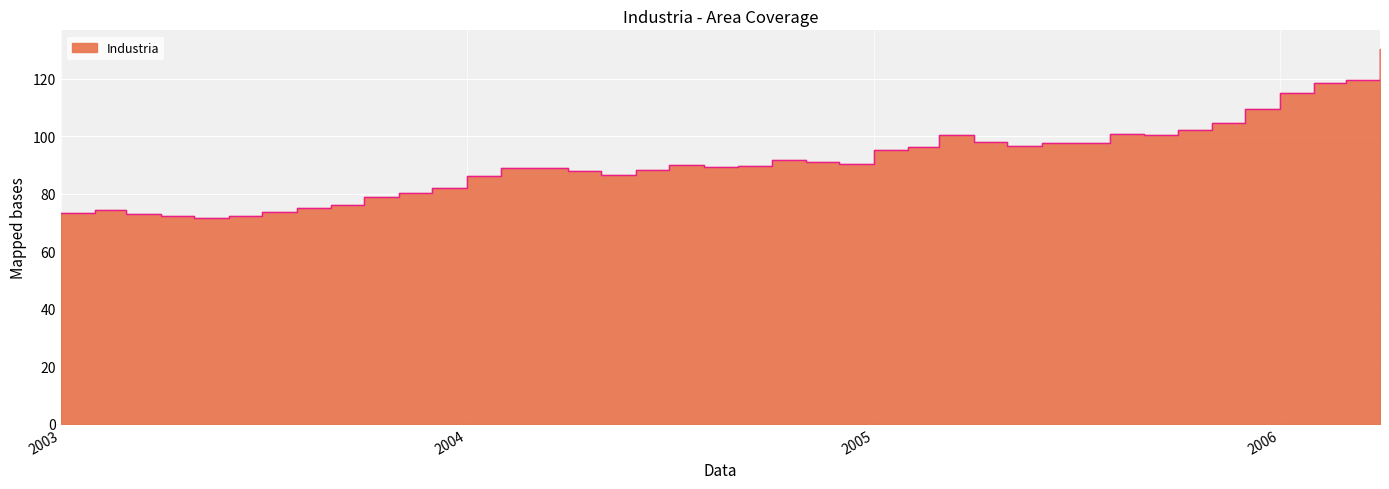

Rank the categories by value from highest to lowest.

2006-04, 2006-03, 2006-02, 2006-01, 2005-12, 2005-11, 2005-10, 2005-08, 2005-09, 2005-03, 2005-04, 2005-06, 2005-07, 2005-05, 2005-02, 2005-01, 2004-10, 2004-11, 2004-12, 2004-07, 2004-09, 2004-08, 2004-02, 2004-03, 2004-06, 2004-04, 2004-05, 2004-01, 2003-12, 2003-11, 2003-10, 2003-09, 2003-08, 2003-02, 2003-07, 2003-01, 2003-03, 2003-04, 2003-06, 2003-05